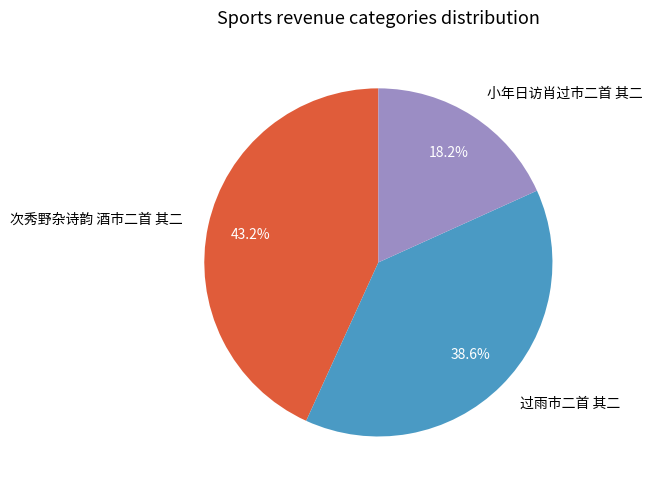

What percentage is NOT represented by 次秀野杂诗韵 酒市二首 其二?

56.8%